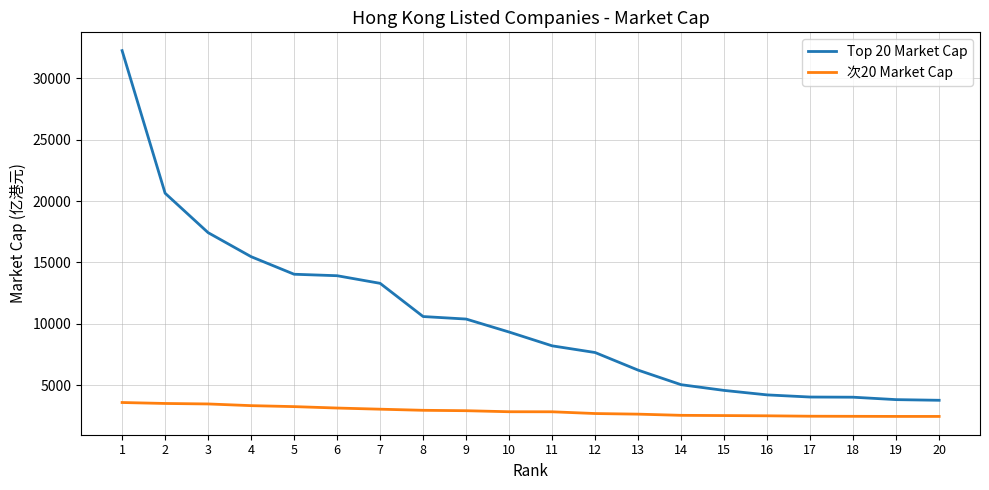

Which series has the largest total across all categories?

Top 20 Market Cap